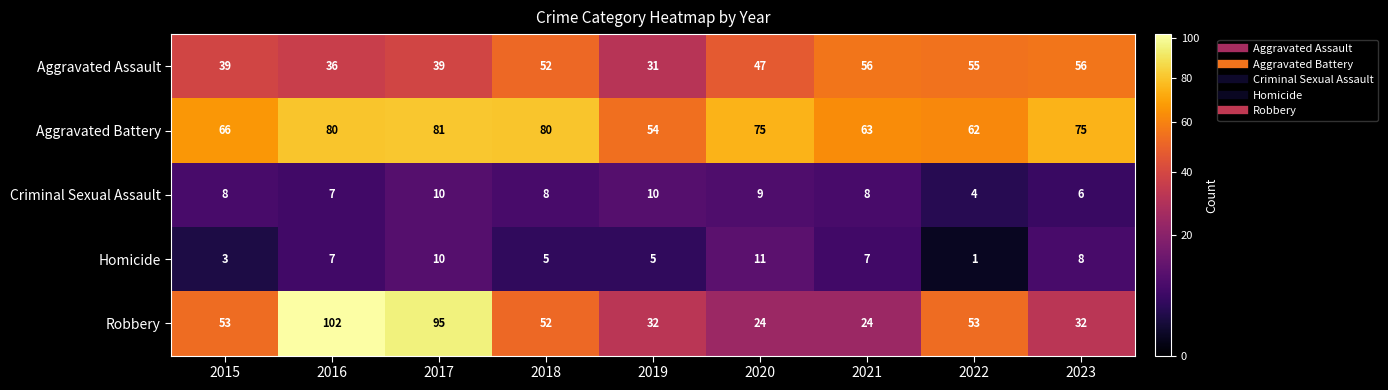

List the series in order of their peak value, lowest first.

Criminal Sexual Assault, Homicide, Aggravated Assault, Aggravated Battery, Robbery